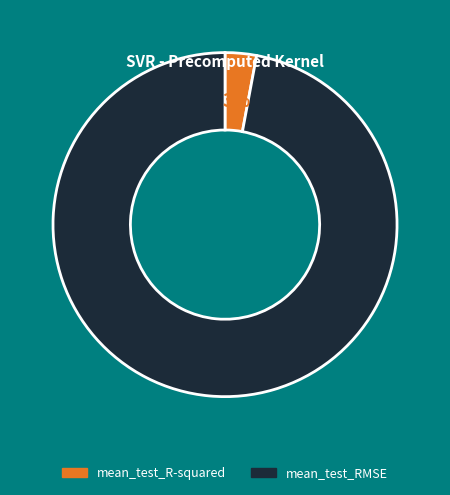

To the nearest percent, what is the combined percentage of mean_test_R-squared and mean_test_RMSE?

100%